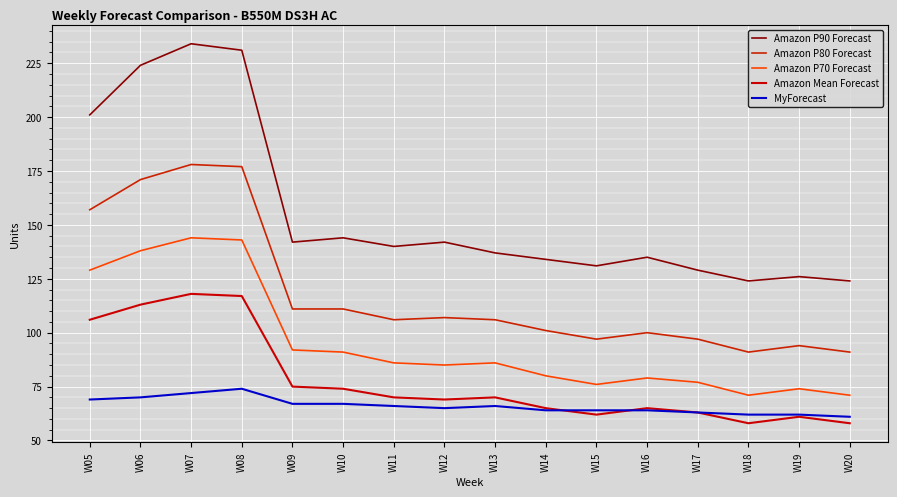

Which category has the lowest value across all series?

W18